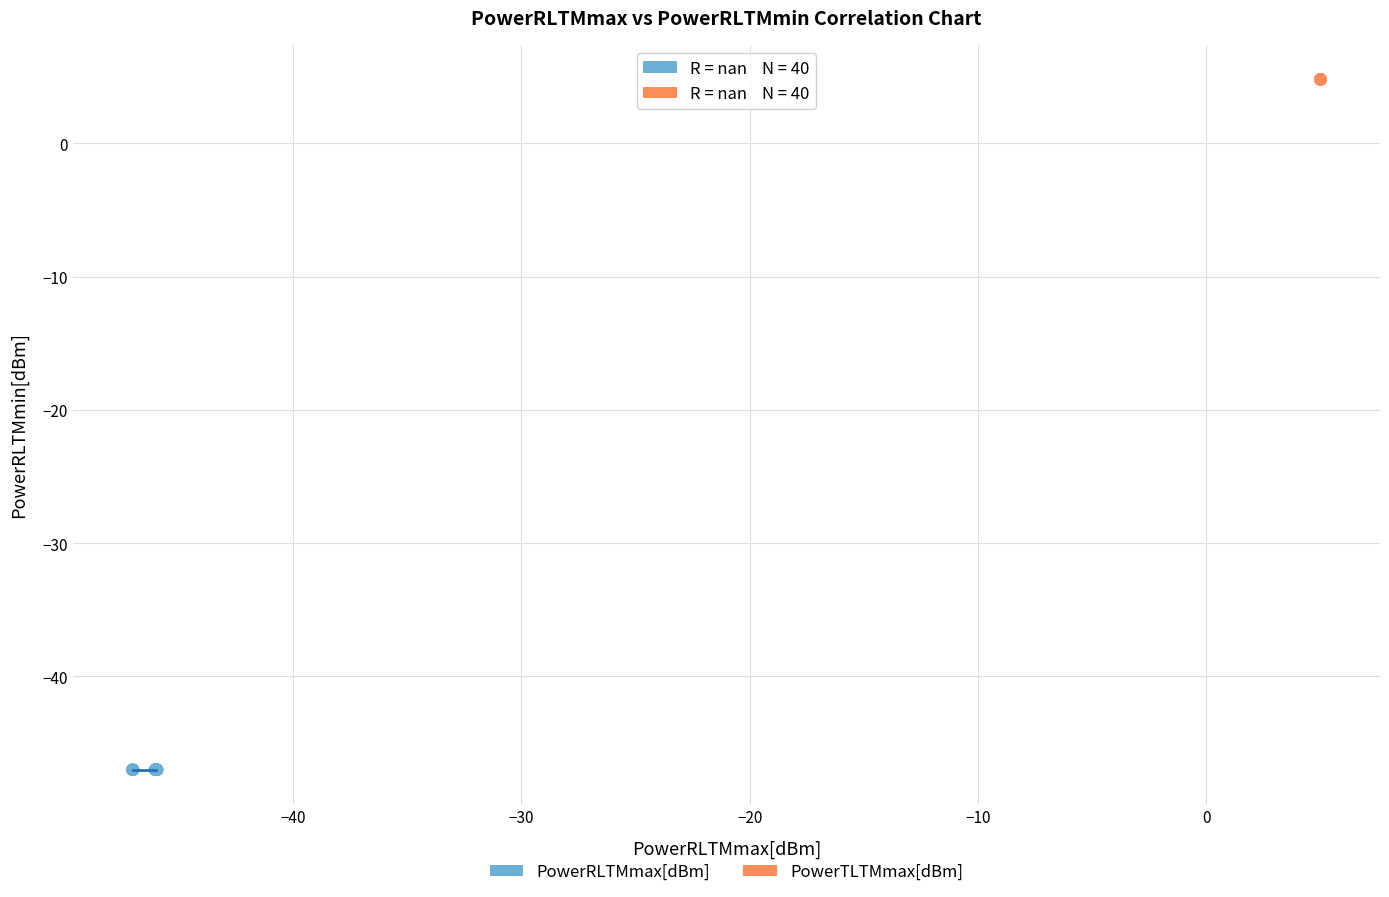

Which series has the largest Y range (max minus min)?

PowerTLTMmax[dBm]